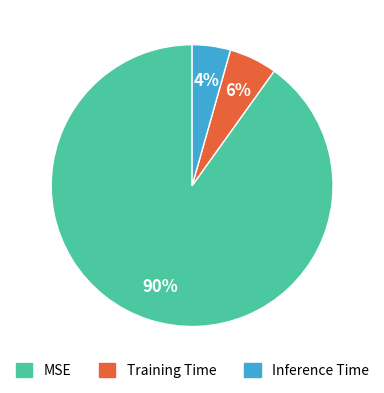

What is the largest slice in the pie chart?

MSE